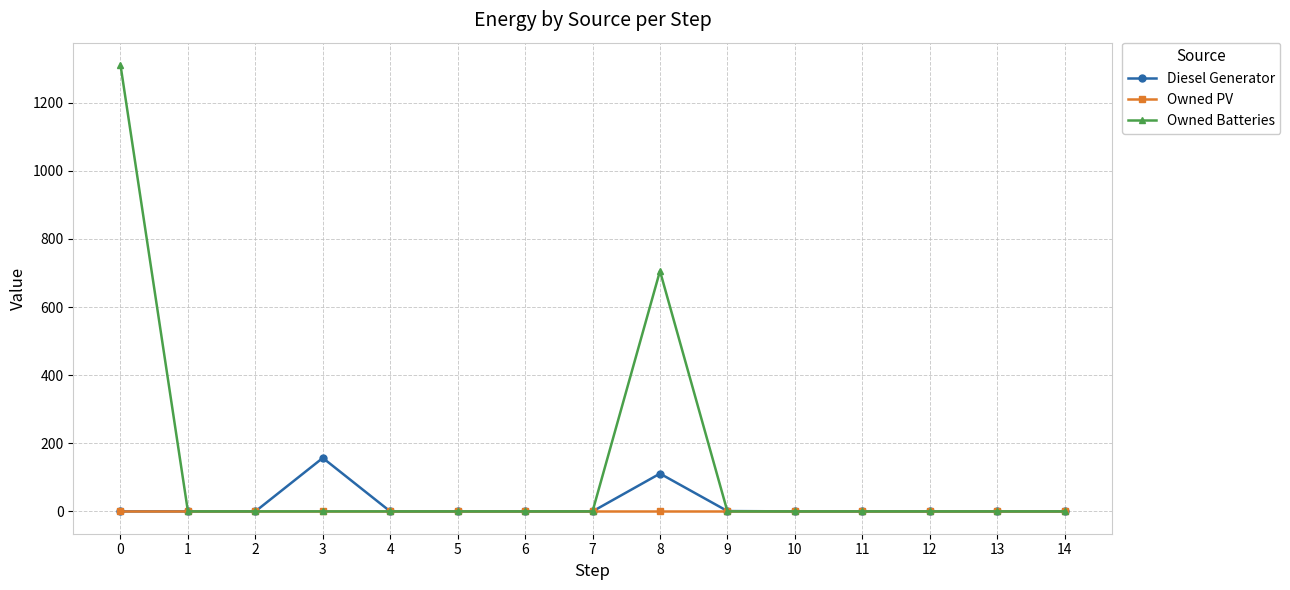

What is the greatest value displayed?

1311